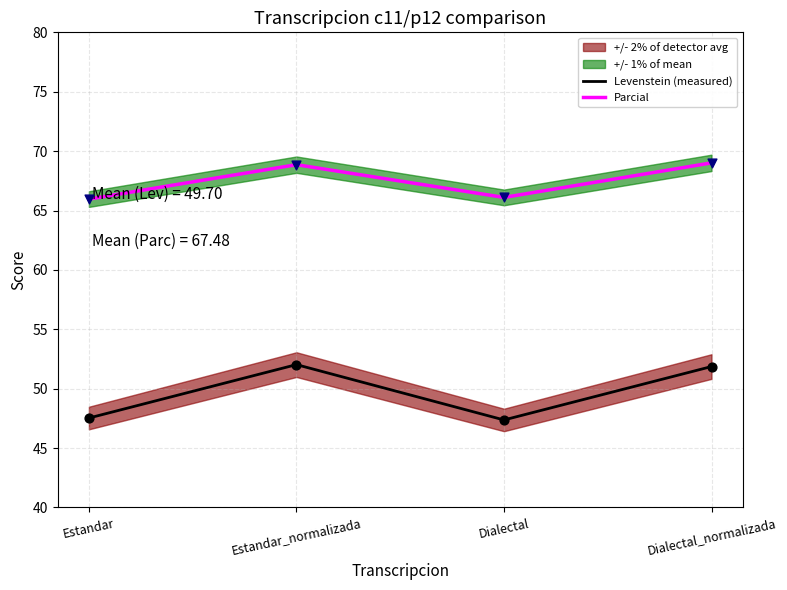

What is the total value across all series at Estandar?

113.5